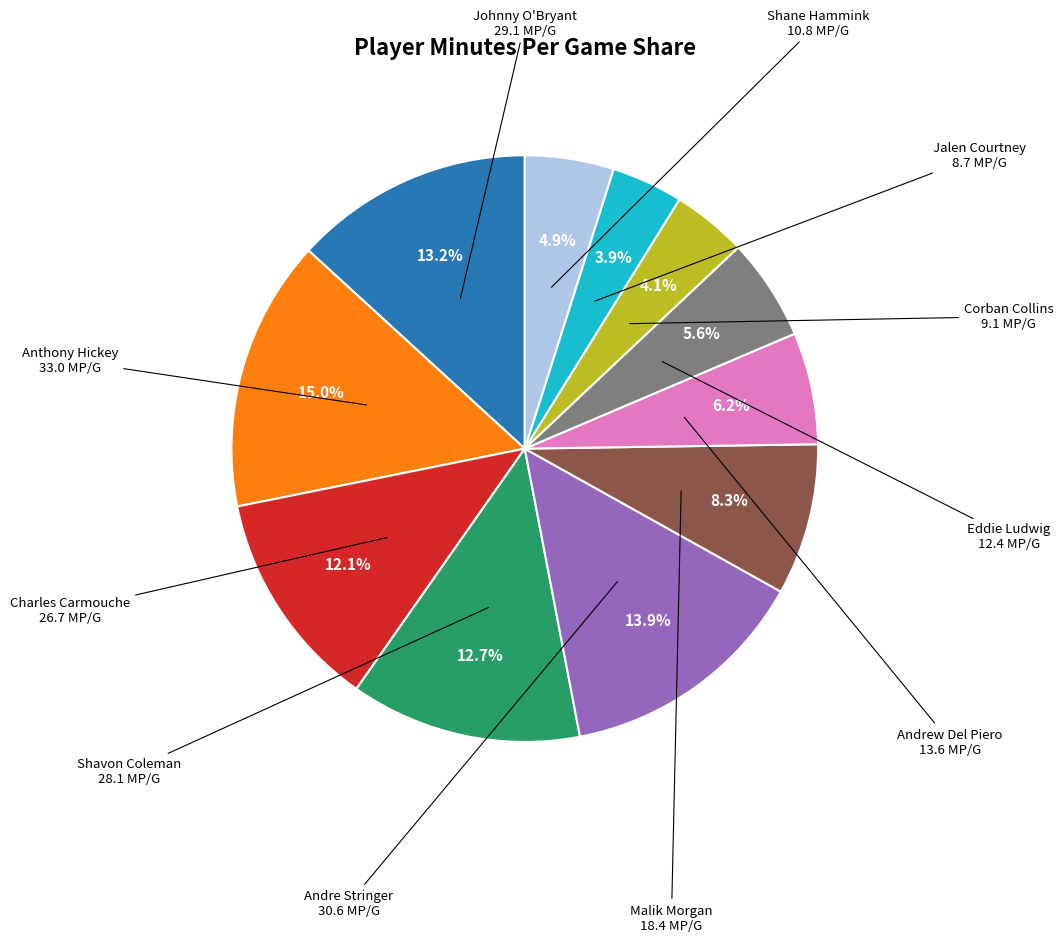

Is there a majority slice in this chart?

No